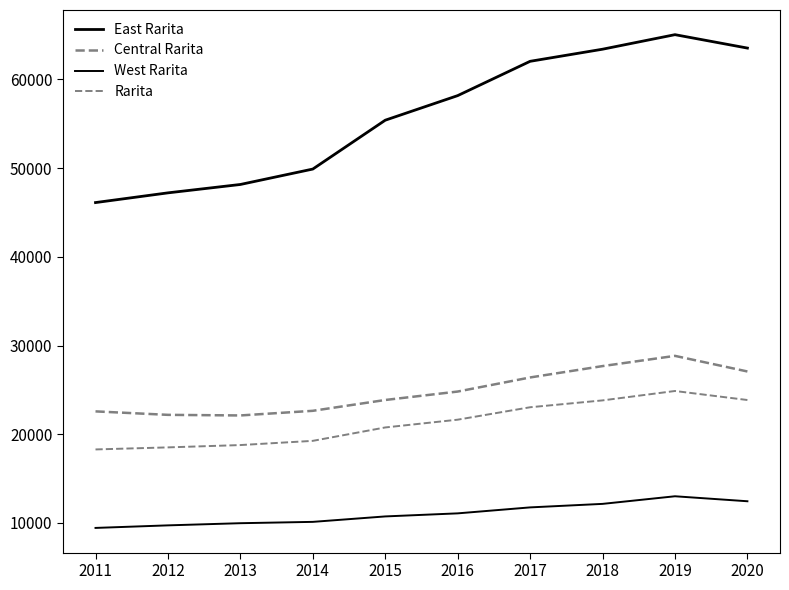

What is the smallest value displayed?

9445